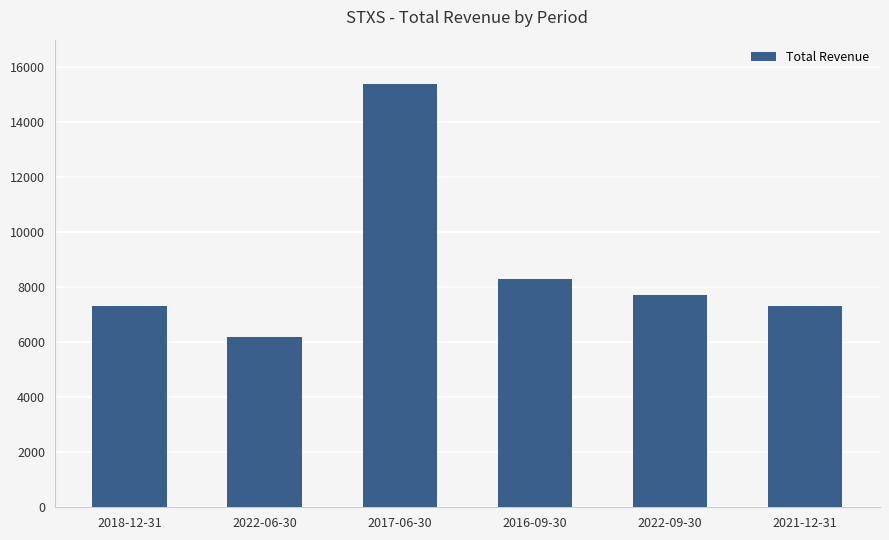

Are the bars grouped side by side (vs. stacked)?

No